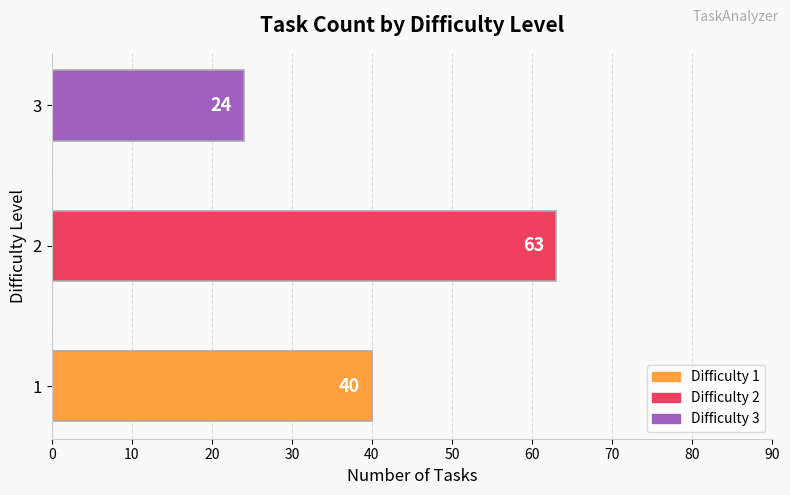

Reading bottom to top, extract all data points from this chart.

1=40	2=63	3=24